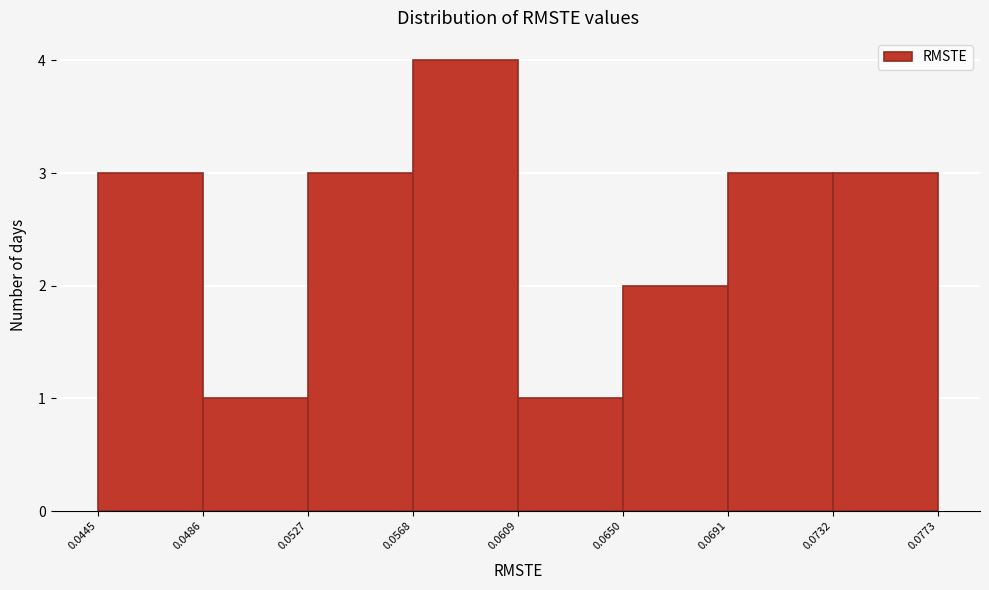

What is the height of the bar covering 0.0732 to 0.0773 on the x-axis? The values are not printed on the chart, so give them approximately, as read against the axis.

3